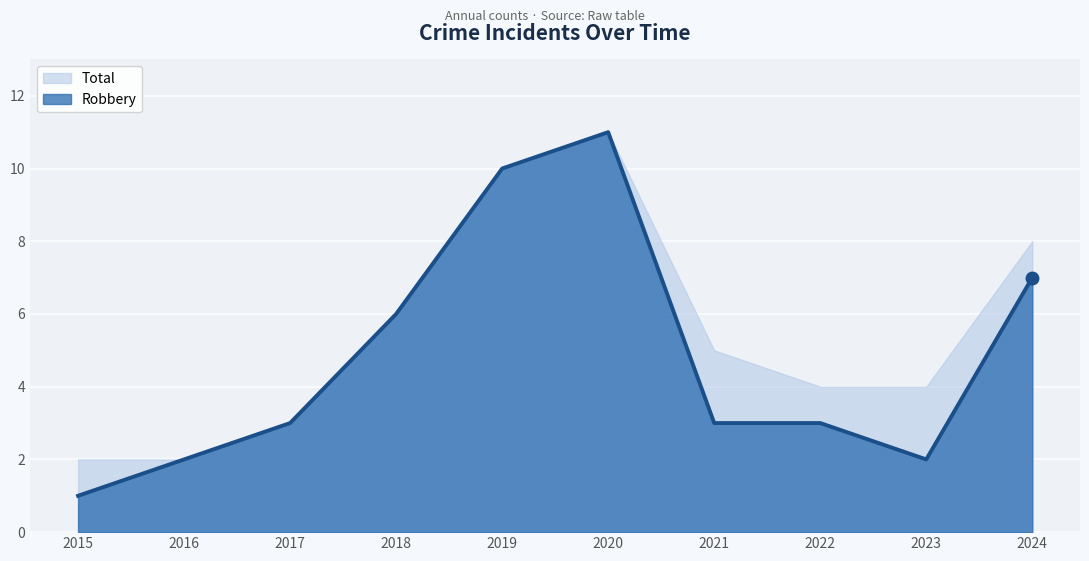

What is the smallest value displayed?

1